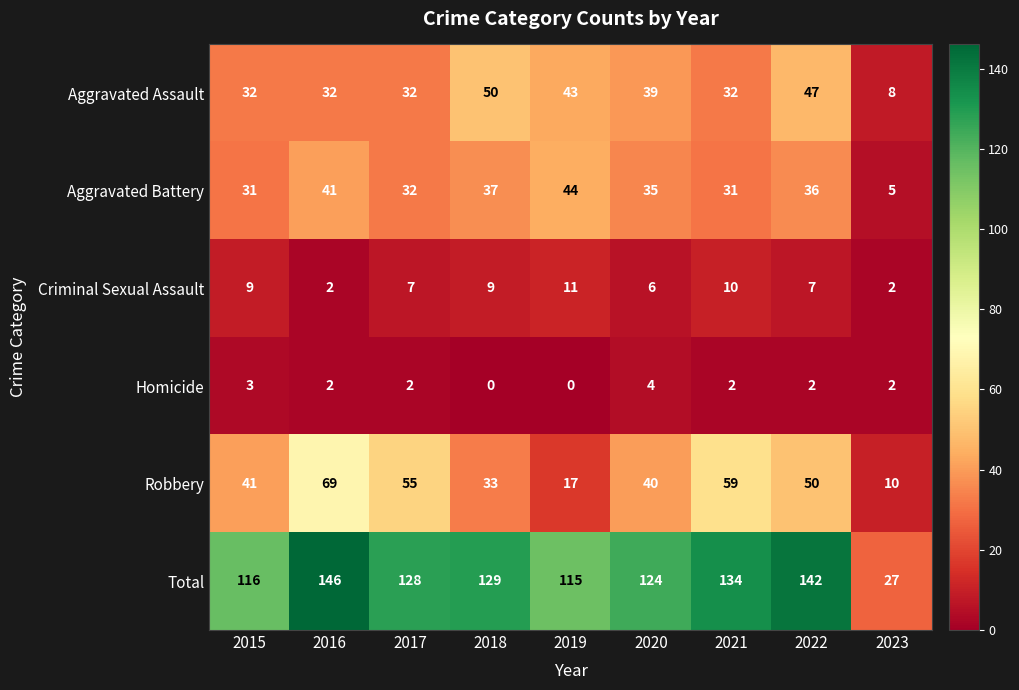

How many values in Homicide are above zero?

7